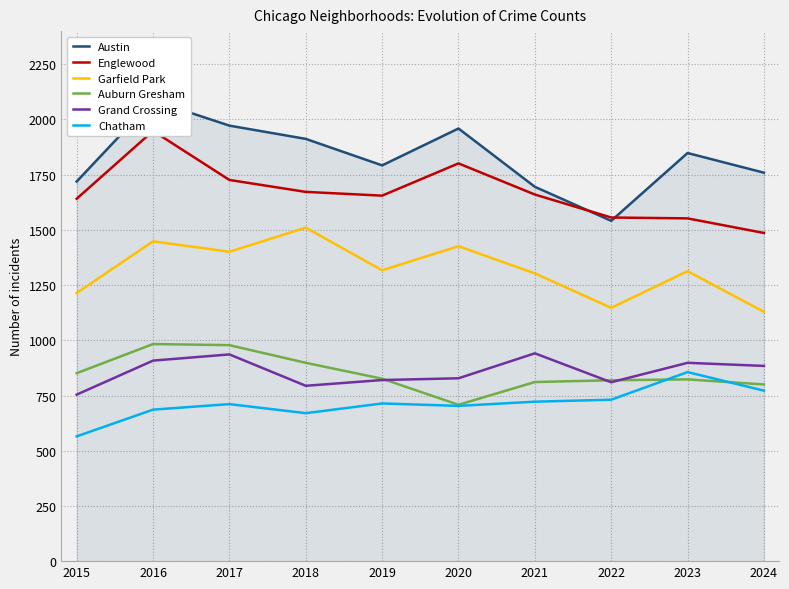

What is the difference between the Englewood values at 2022 and 2020?

245